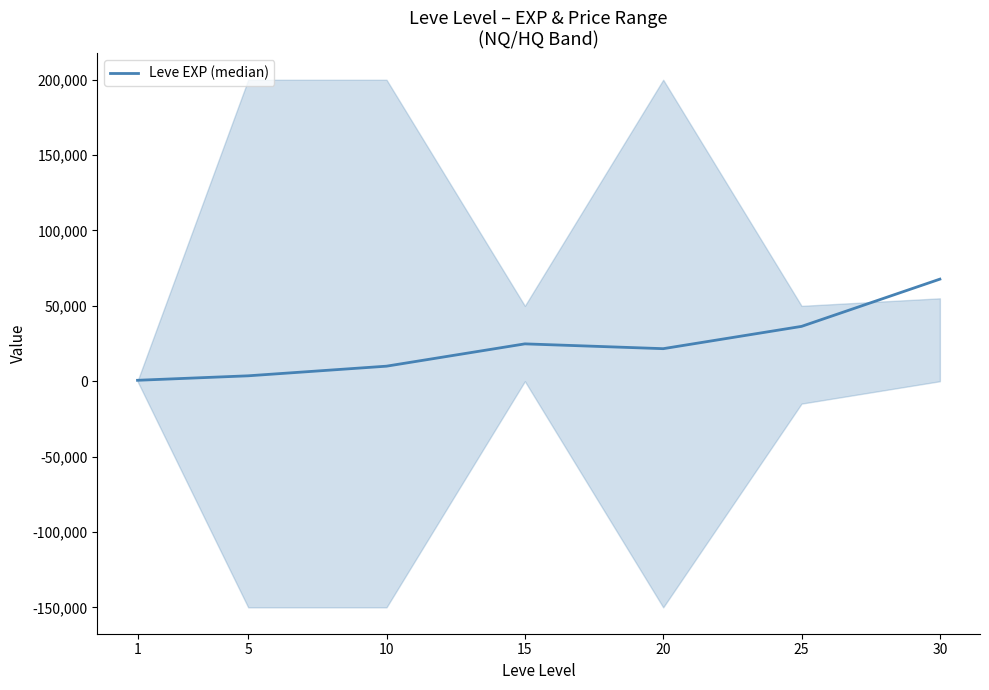

What is the maximum value shown in the chart?

67730